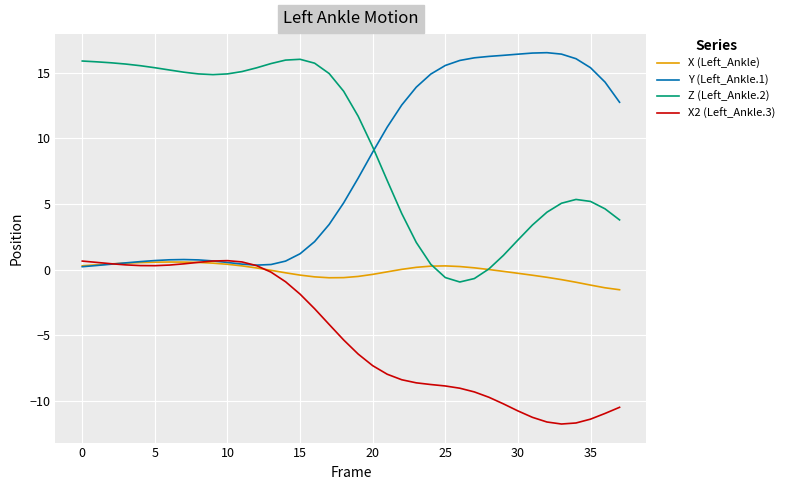

Which series has the widest spread of values?

Z (Left_Ankle.2)